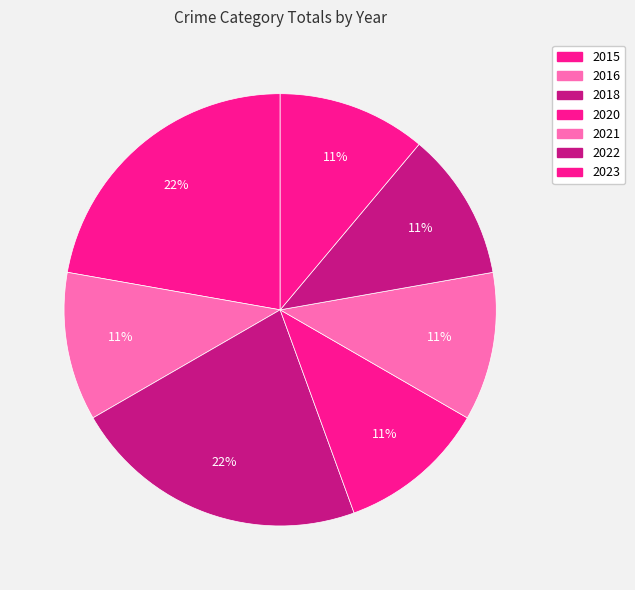

Is it true that 2016 is 11% of the pie?

True